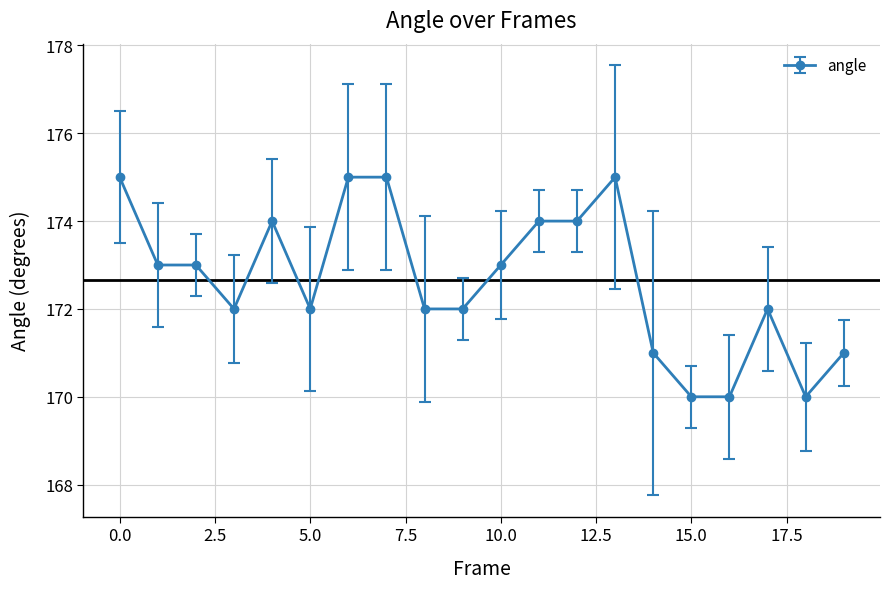

What is the minimum value shown in the chart?

170